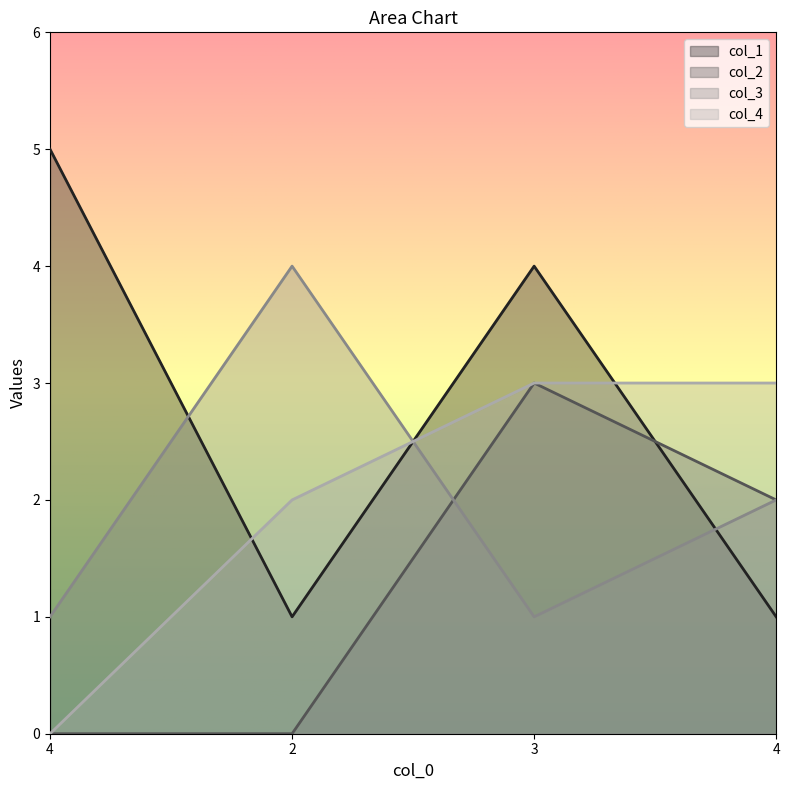

Reading left to right, what are all the values shown in this chart?

col_1: 5	1	4	1
col_2: 0	0	3	2
col_3: 1	4	1	2
col_4: 0	2	3	3